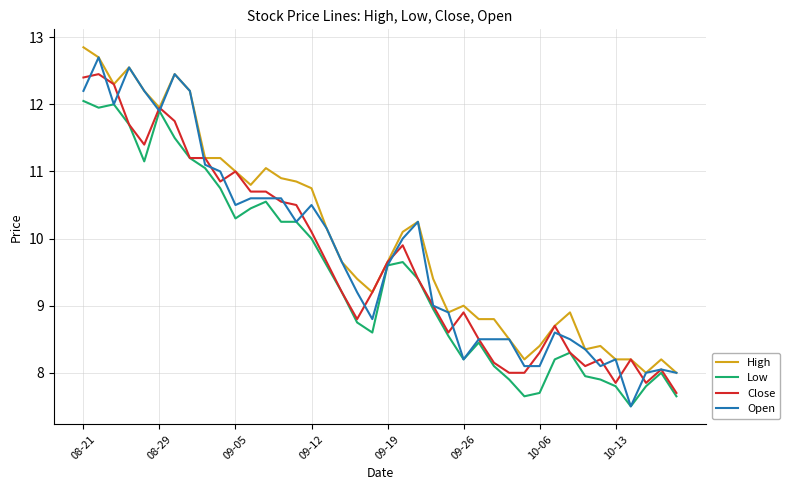

True or false: High and Low cross at least once.

False